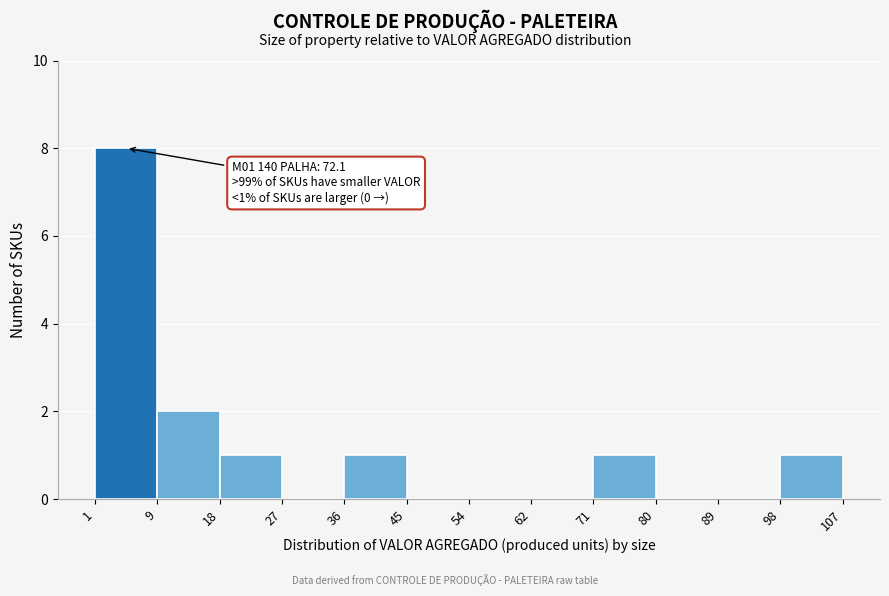

Over which range of the x-axis is the bar tallest?

1 to 9